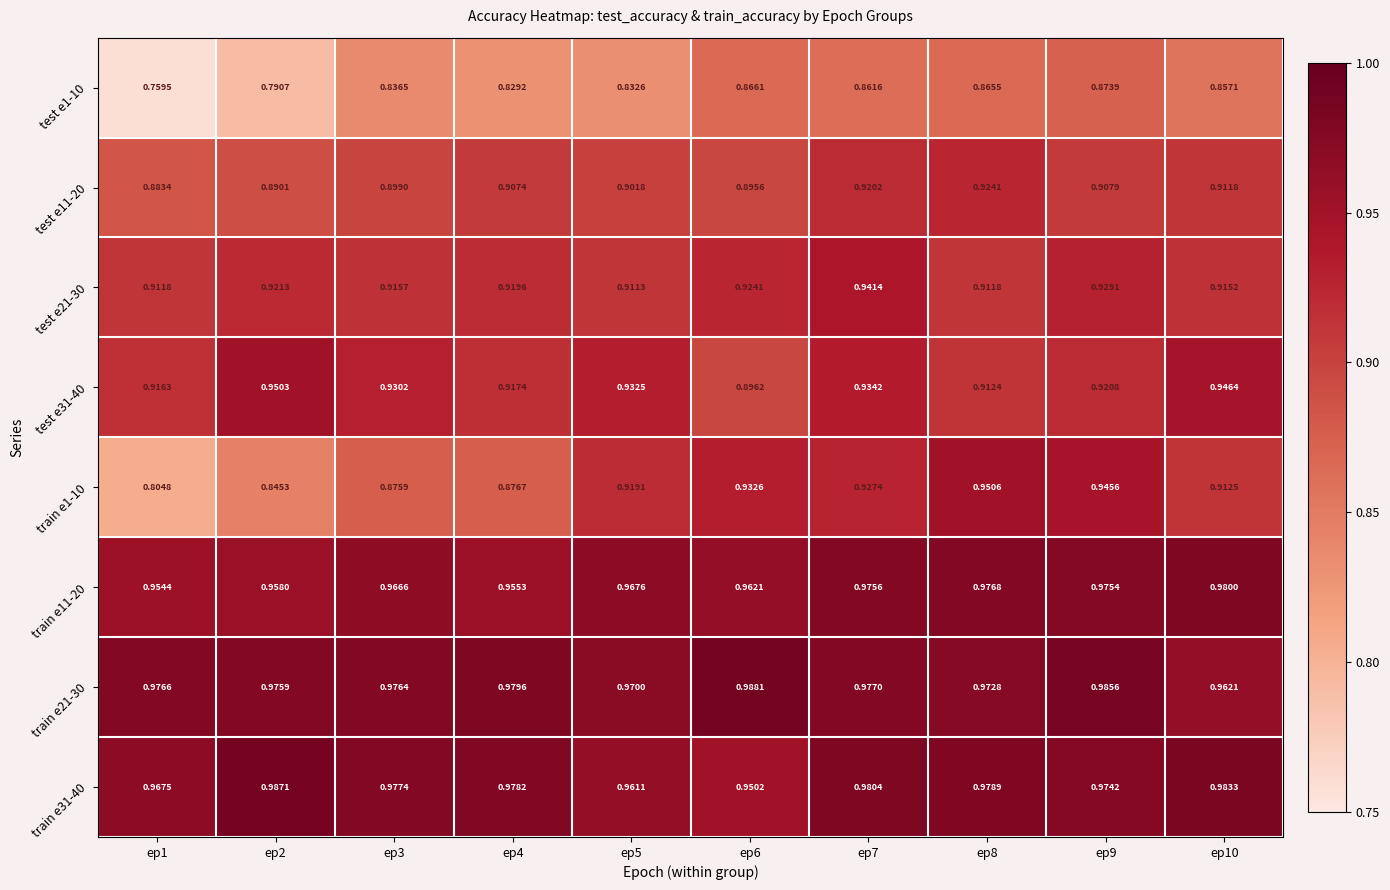

Is the value of train e21-30 at ep6 greater than the value of test e31-40 at ep8?

Yes